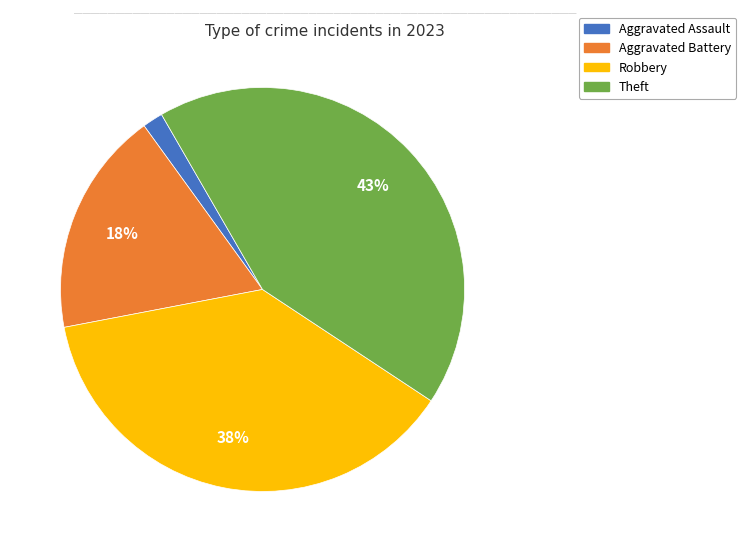

The Theft slice represents 48% of the pie. True or false?

False